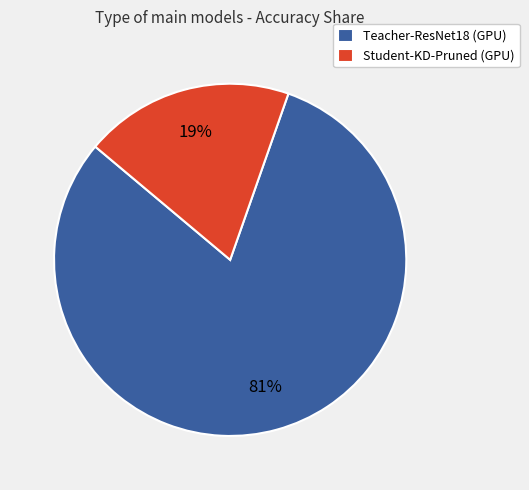

How many segments does this pie chart have?

2